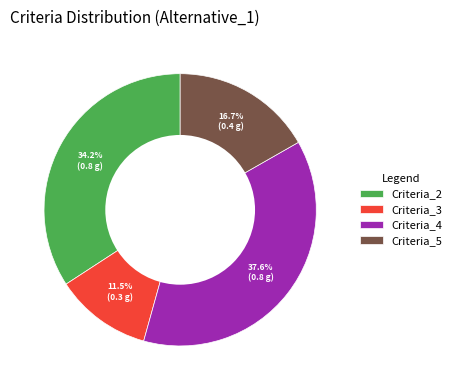

How much of the chart is everything except Criteria_5?

83.3%